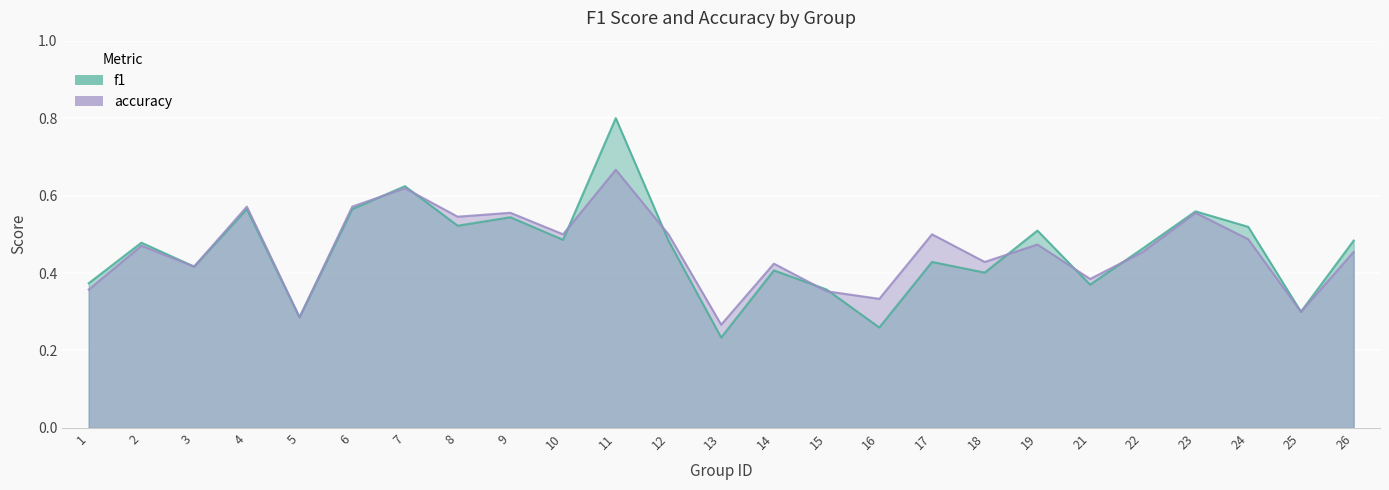

True or false: accuracy has a value of 0.1 at 16.

False